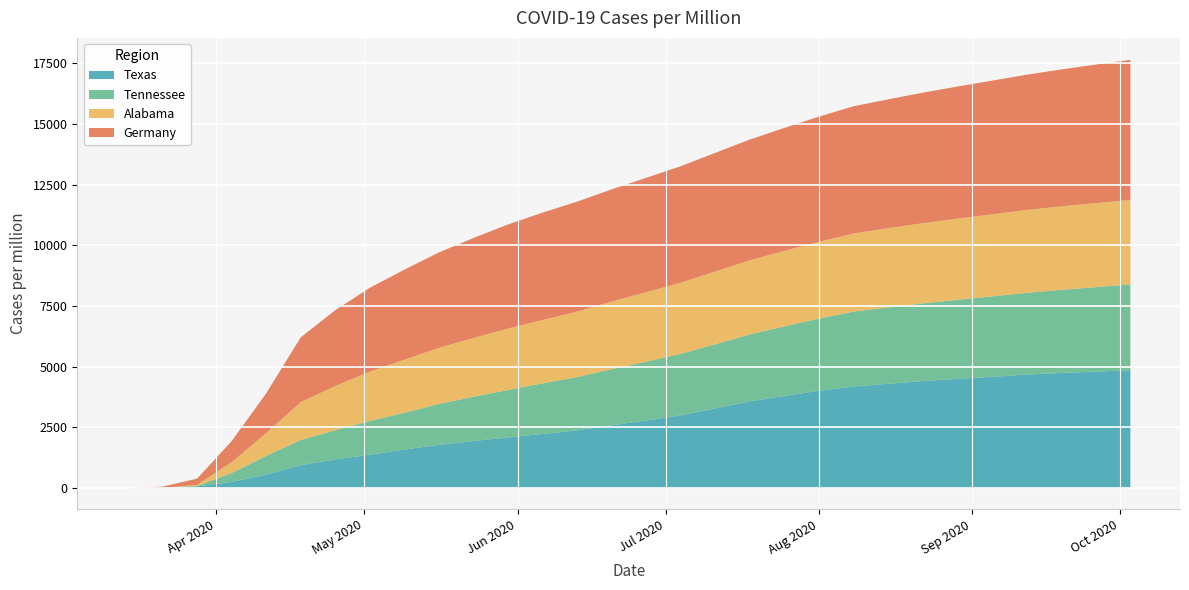

Is it true that Tennessee equals 1956.2 at 2020-05-30?

True